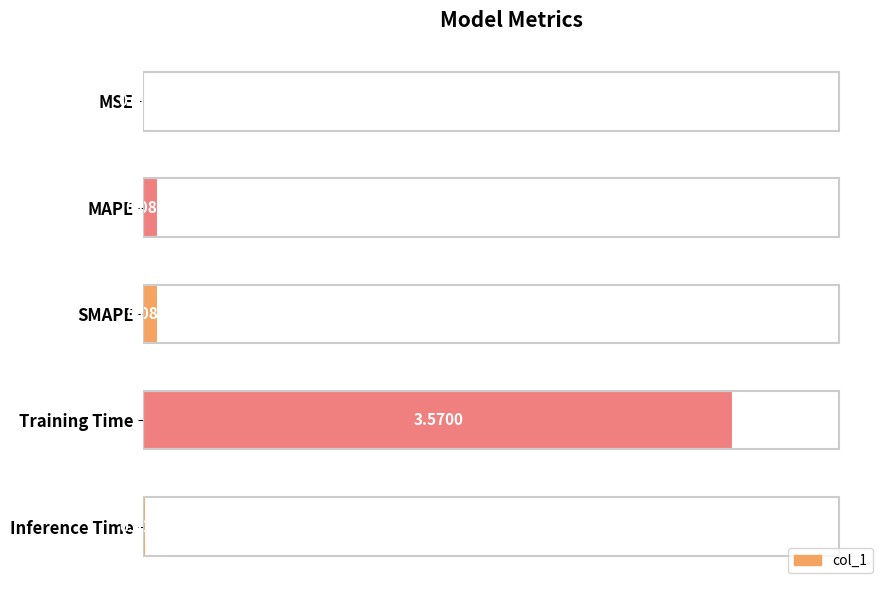

Are the bars horizontal?

Yes